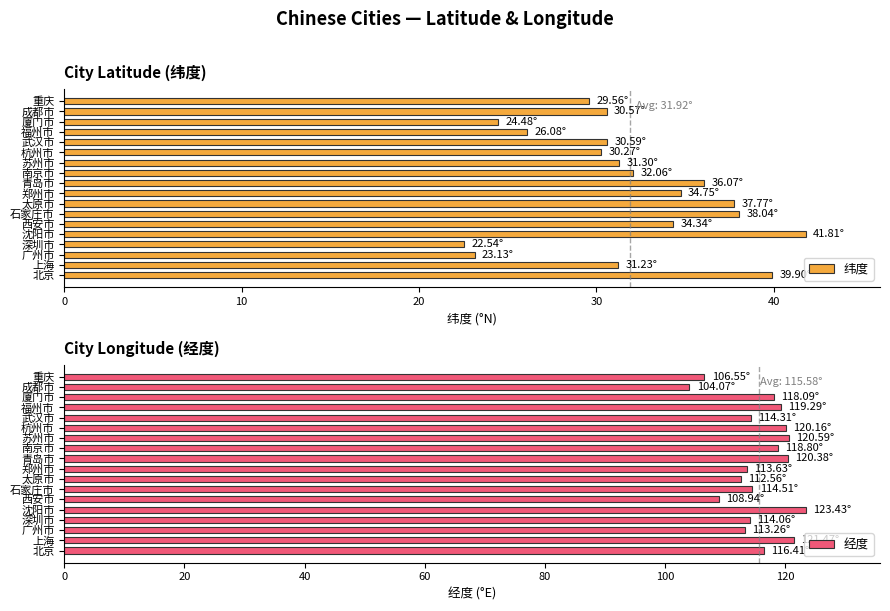

What is the difference between the maximum and minimum values in the 纬度 series?

19.3